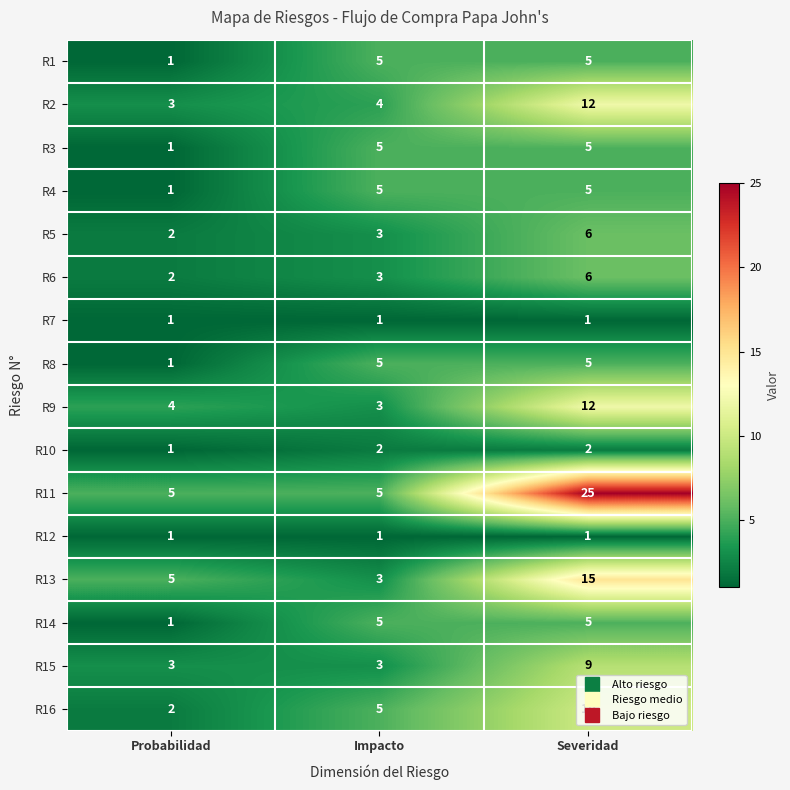

What is the spread (max minus min) of values at Probabilidad?

4